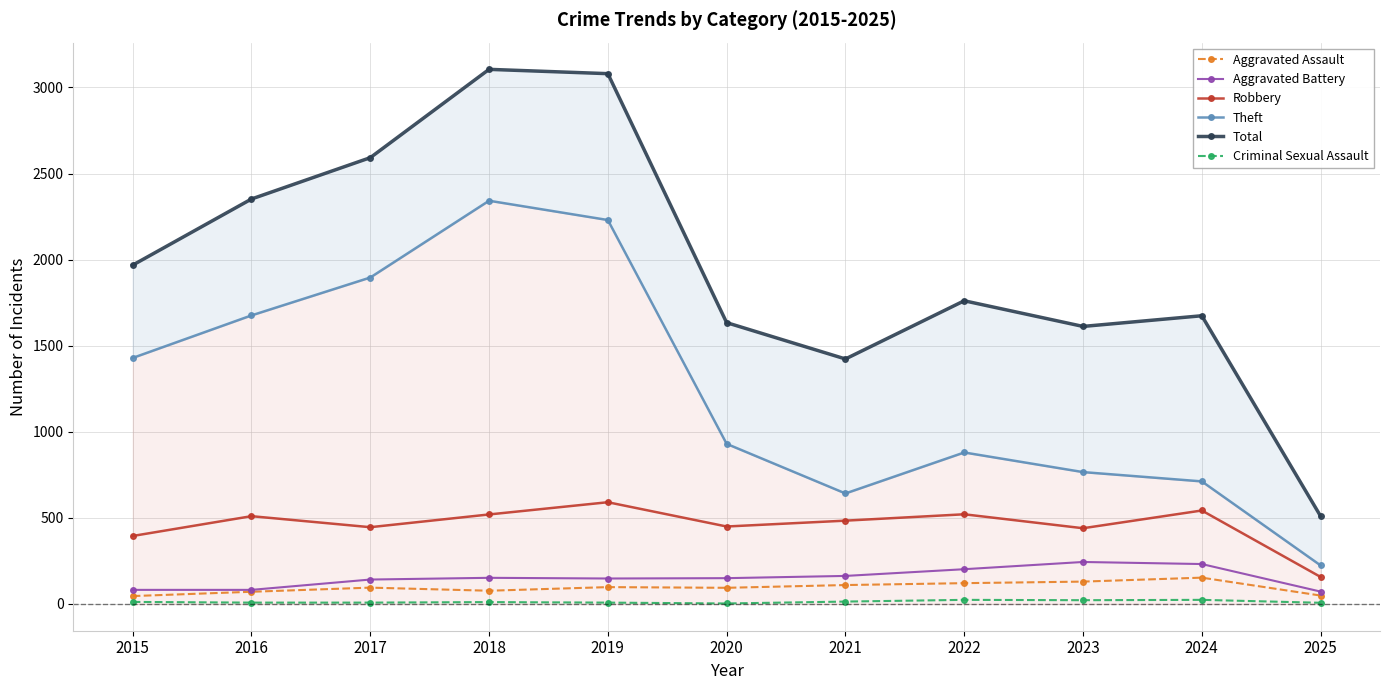

What is the value of the Aggravated Battery point at the 6th from the left?

150